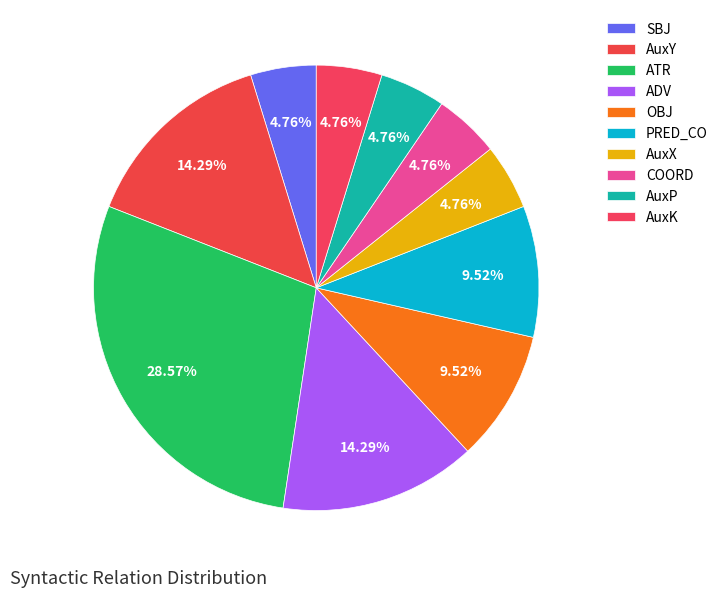

Rank the categories by value from highest to lowest.

ATR, AuxY, ADV, OBJ, PRED_CO, SBJ, AuxX, COORD, AuxP, AuxK